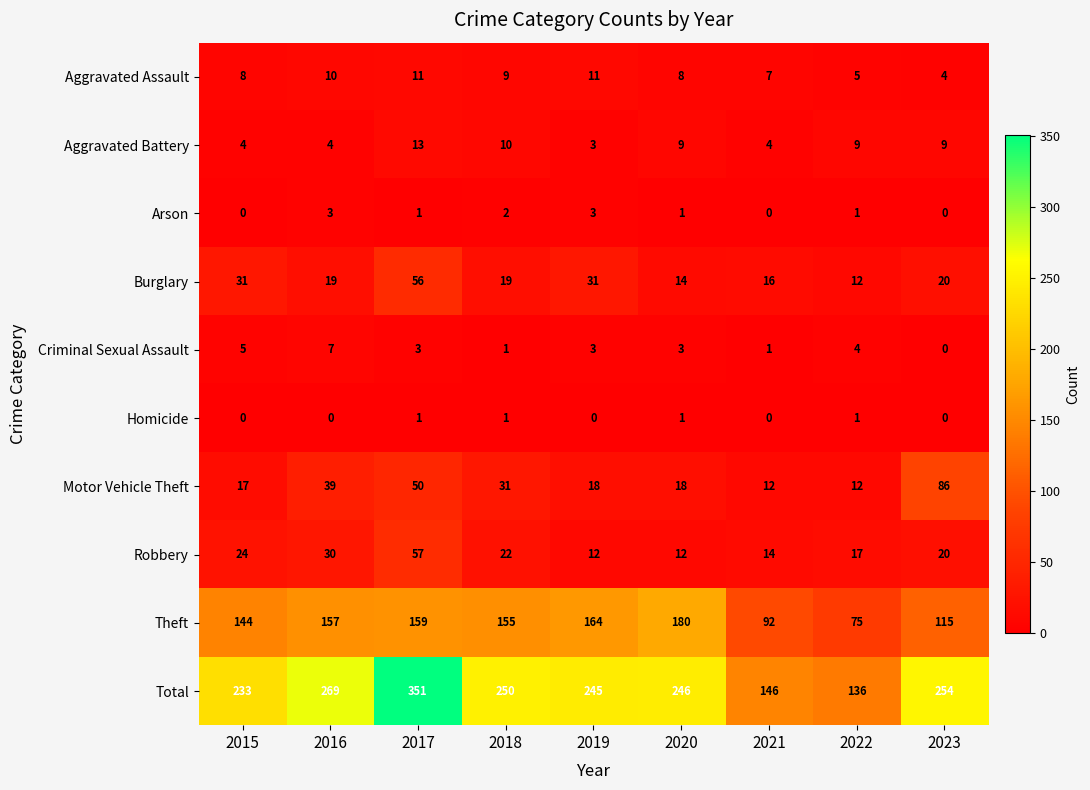

Is it true that Arson equals 0 at 2015?

True